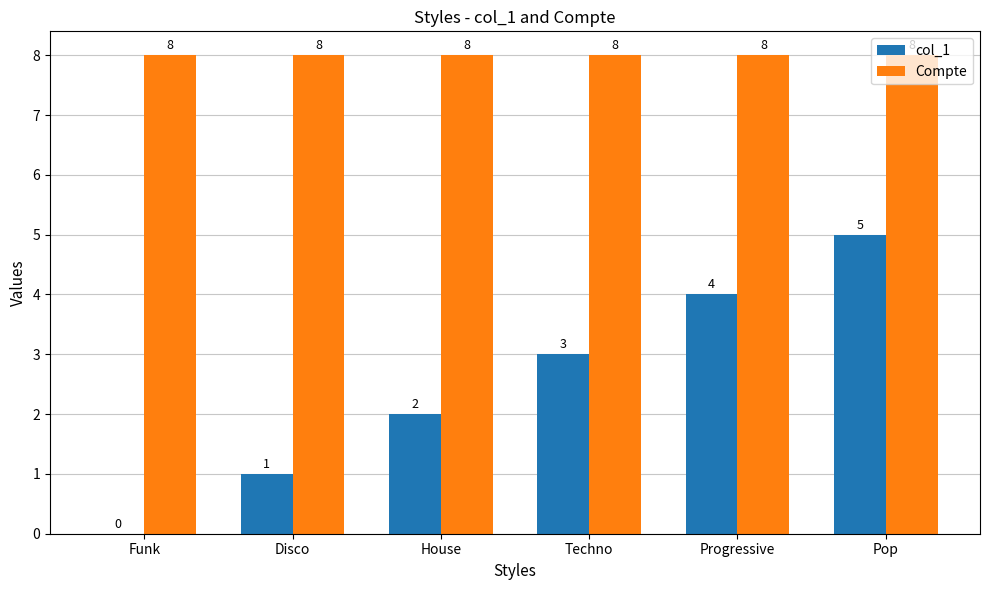

Reading left to right, what are all the values shown in this chart?

col_1: 0	1	2	3	4	5
Compte: 8	8	8	8	8	8